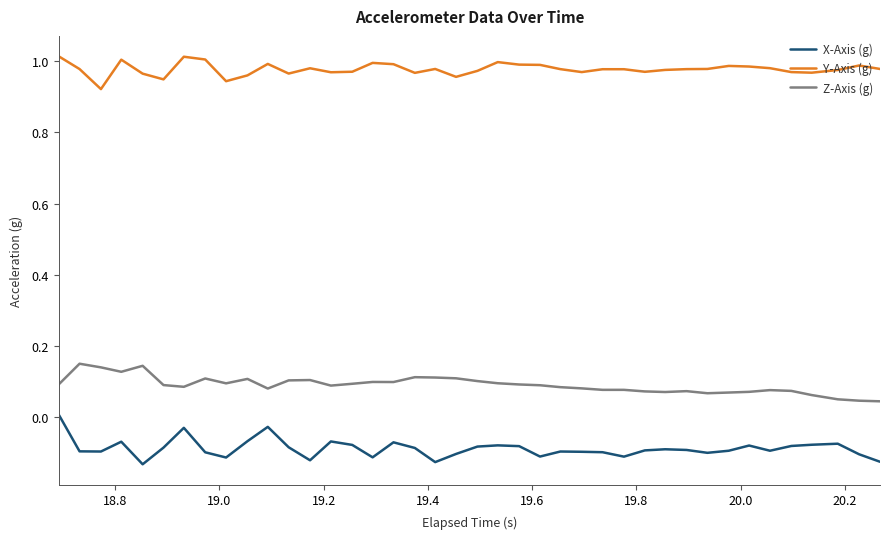

At how many categories does at least one series exceed 0?

40